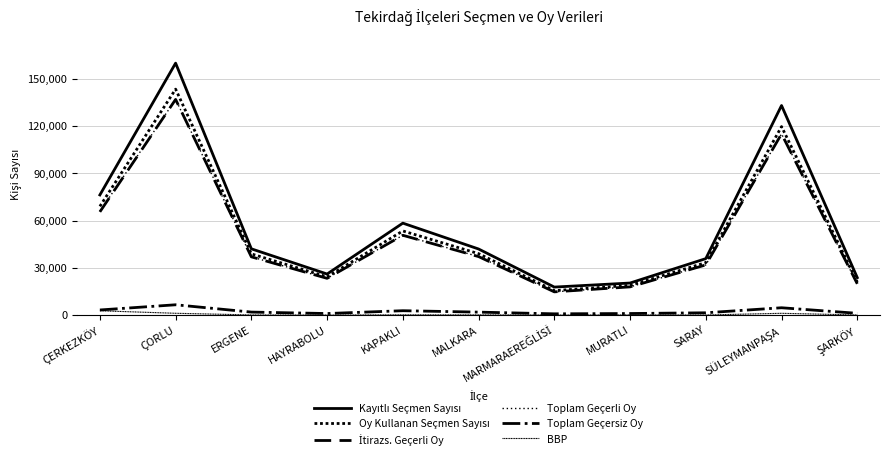

Between KAPAKLI and SARAY, which series saw the biggest shift?

Kayıtlı Seçmen Sayısı